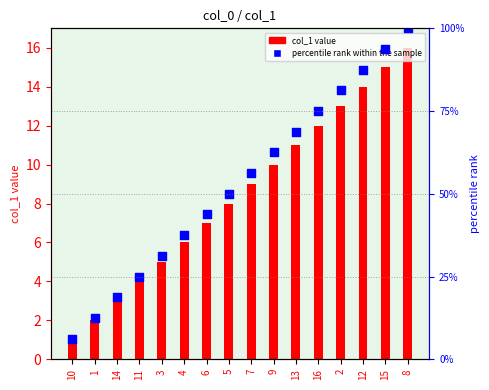

What are all the series names shown in the legend?

col_1 value, percentile rank within the sample